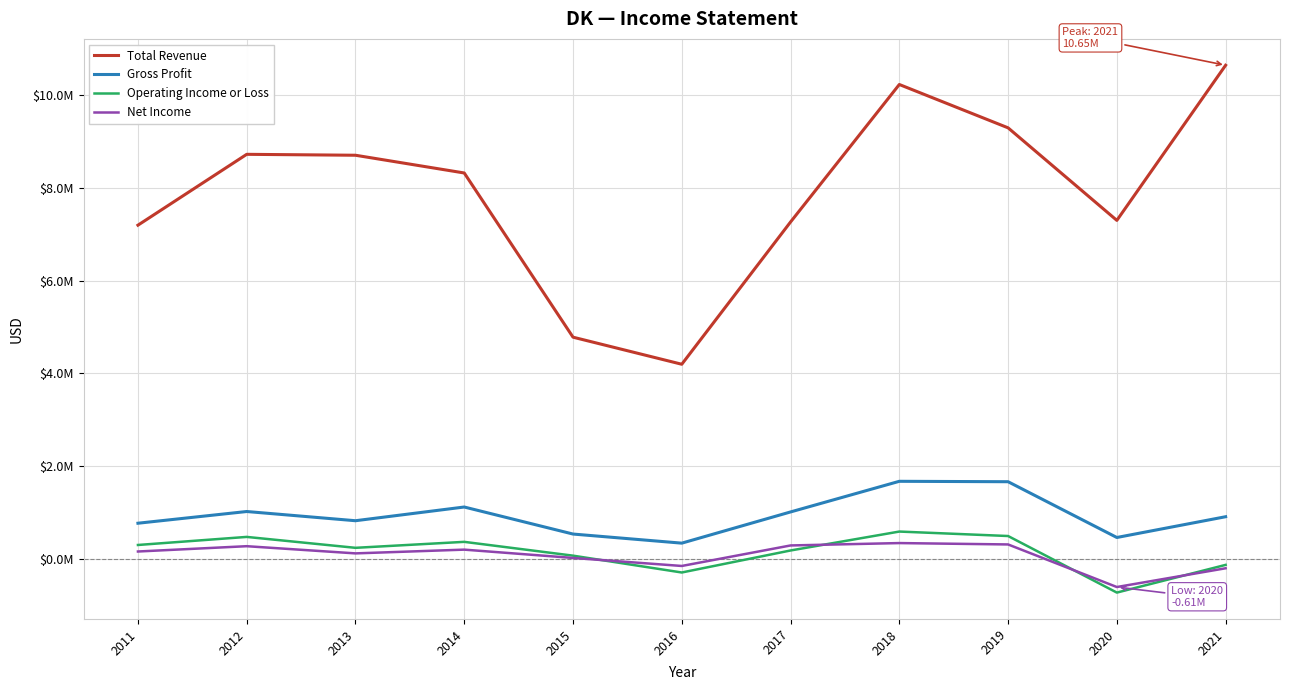

Does the chart have visible grid lines?

Yes